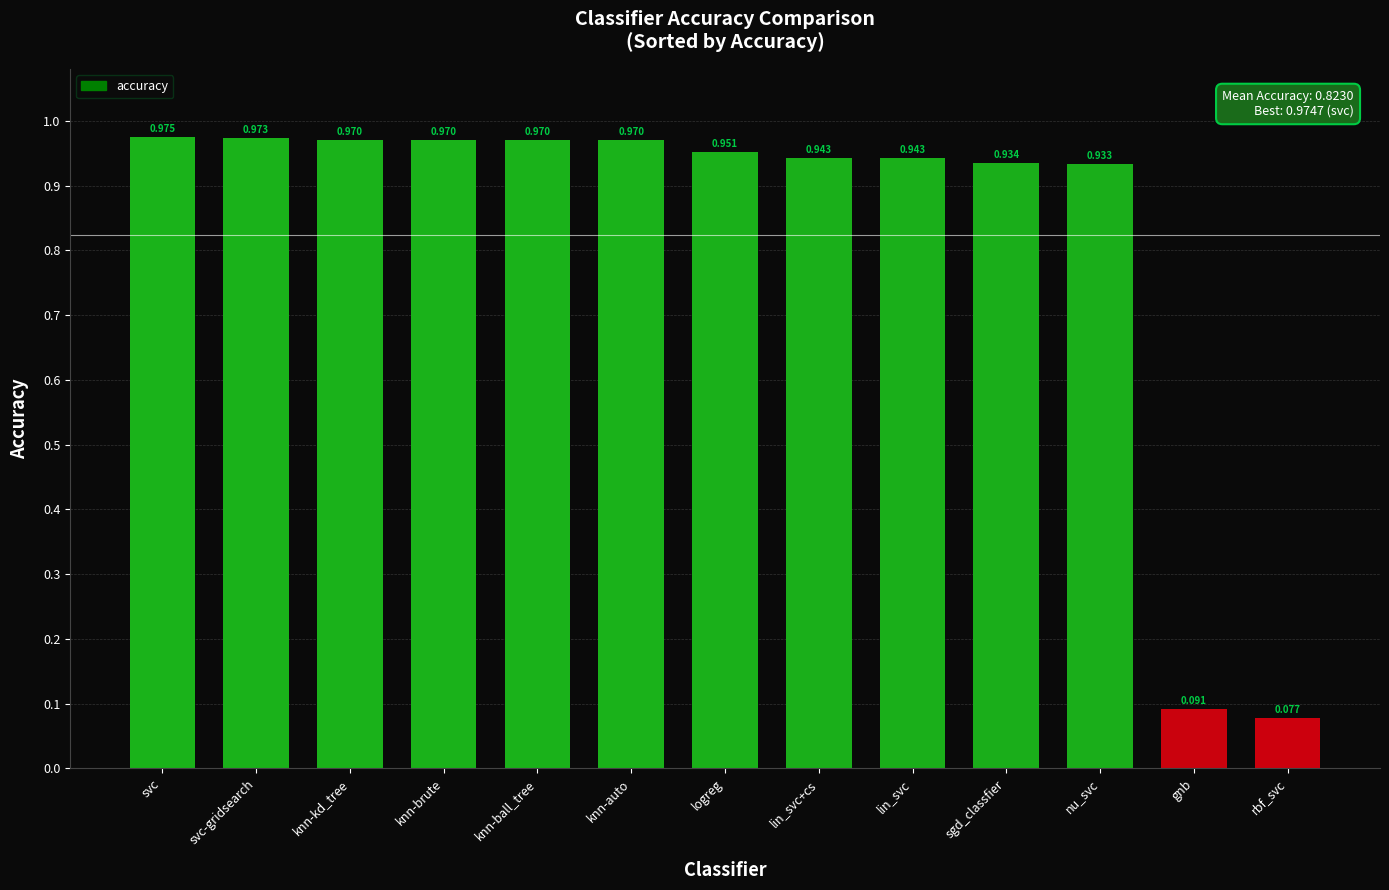

What is the label of the 13th bar from the left?

rbf_svc